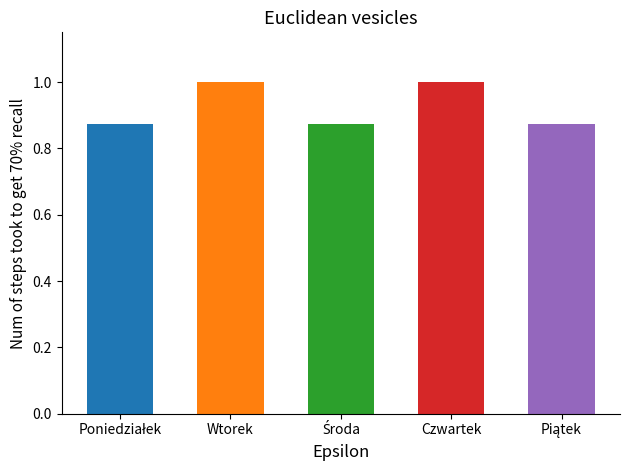

What is the label of the 4th bar from the left?

Czwartek